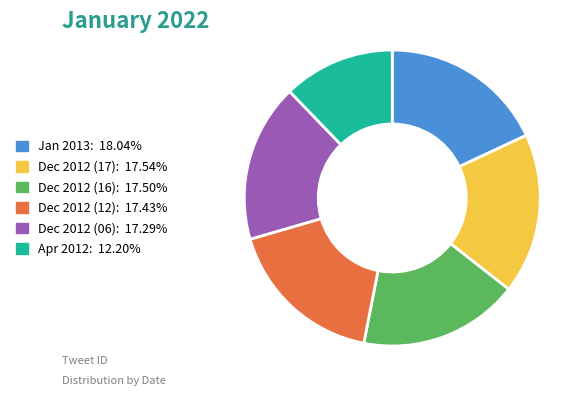

Is it true that Dec 2012 (16) is 5% of the pie?

False